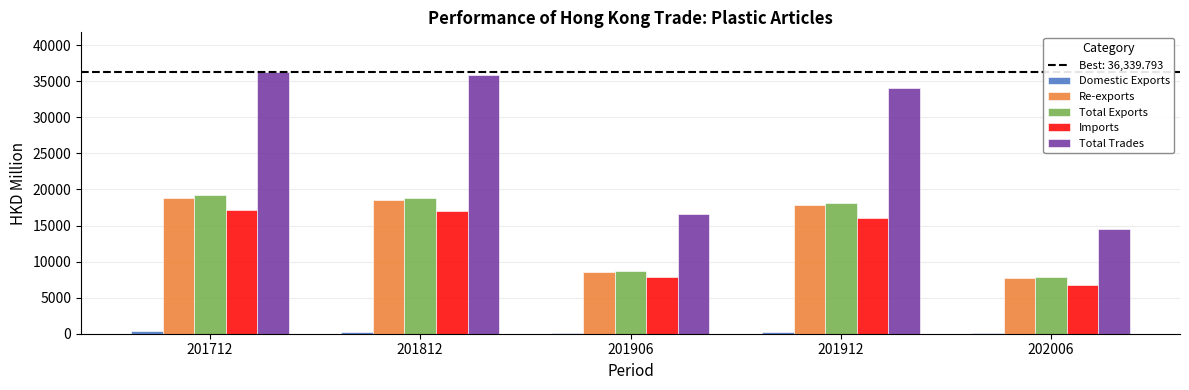

Which series has the largest total across all categories?

Total Trades